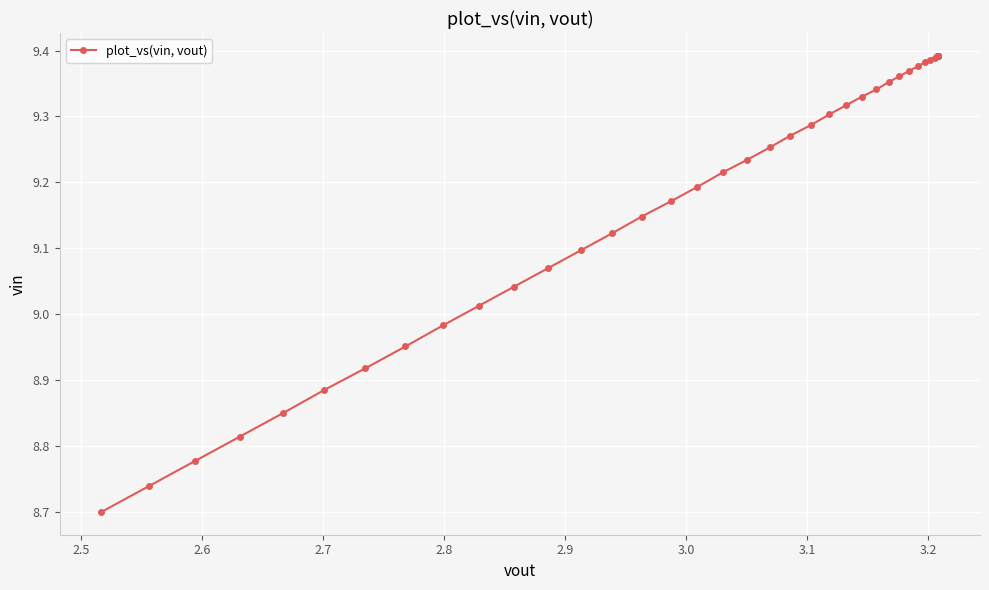

The chart shows a value of 13.1 at 2.4. True or false?

False